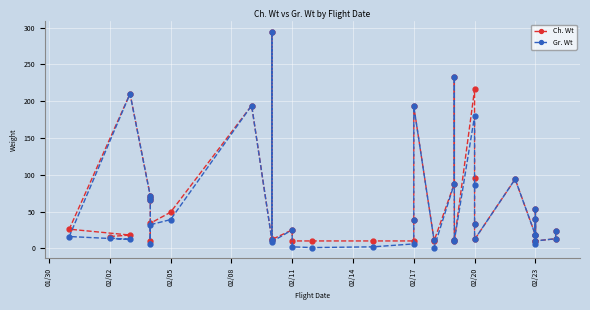

How many interior local peaks does the Ch. Wt series have?

11